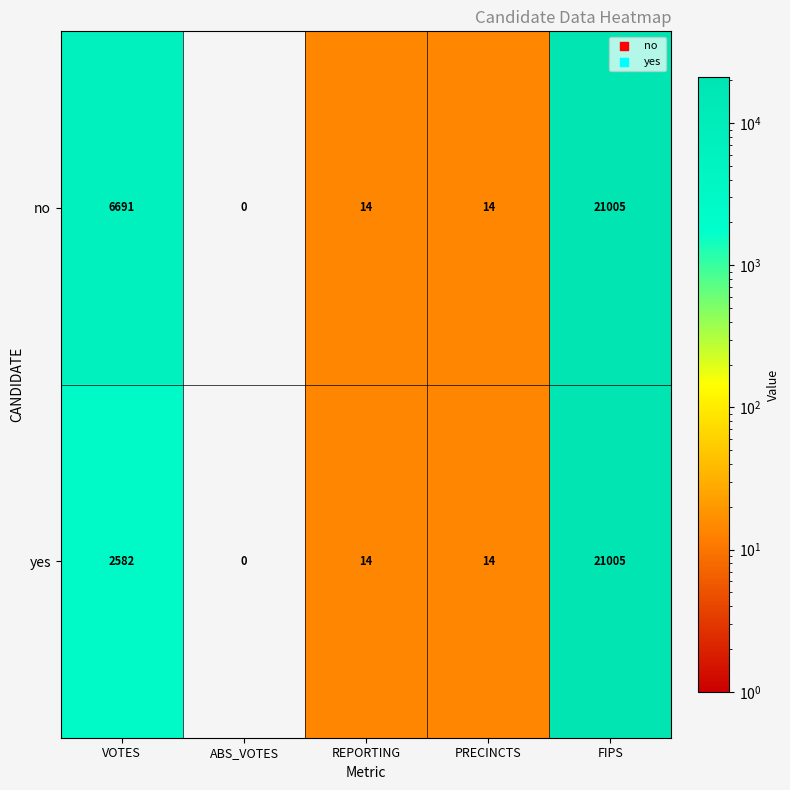

Is it true that no equals 0 at ABS_VOTES?

True